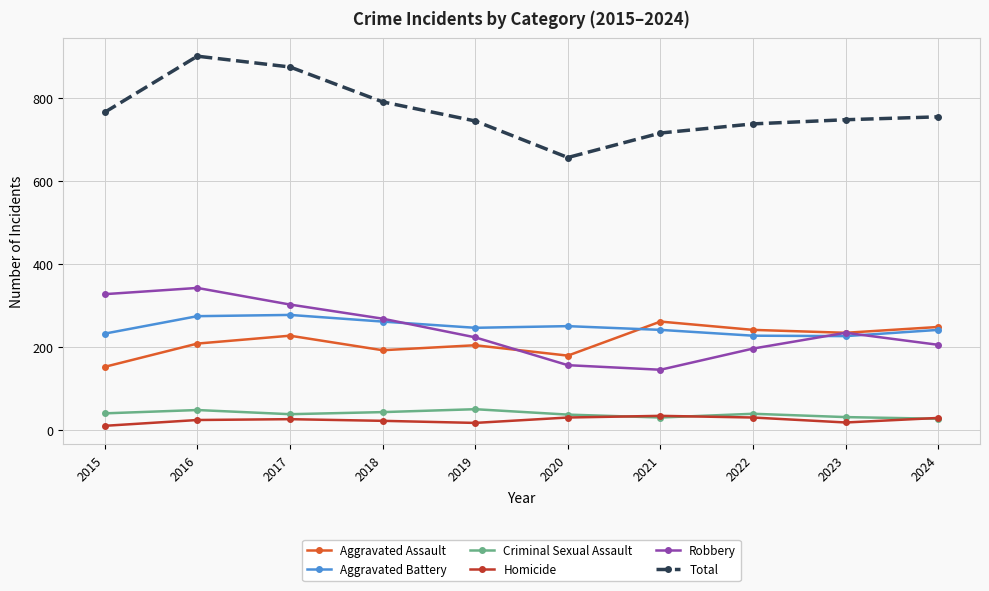

Rank the series at 2016 from lowest to highest value.

Homicide, Criminal Sexual Assault, Aggravated Assault, Aggravated Battery, Robbery, Total